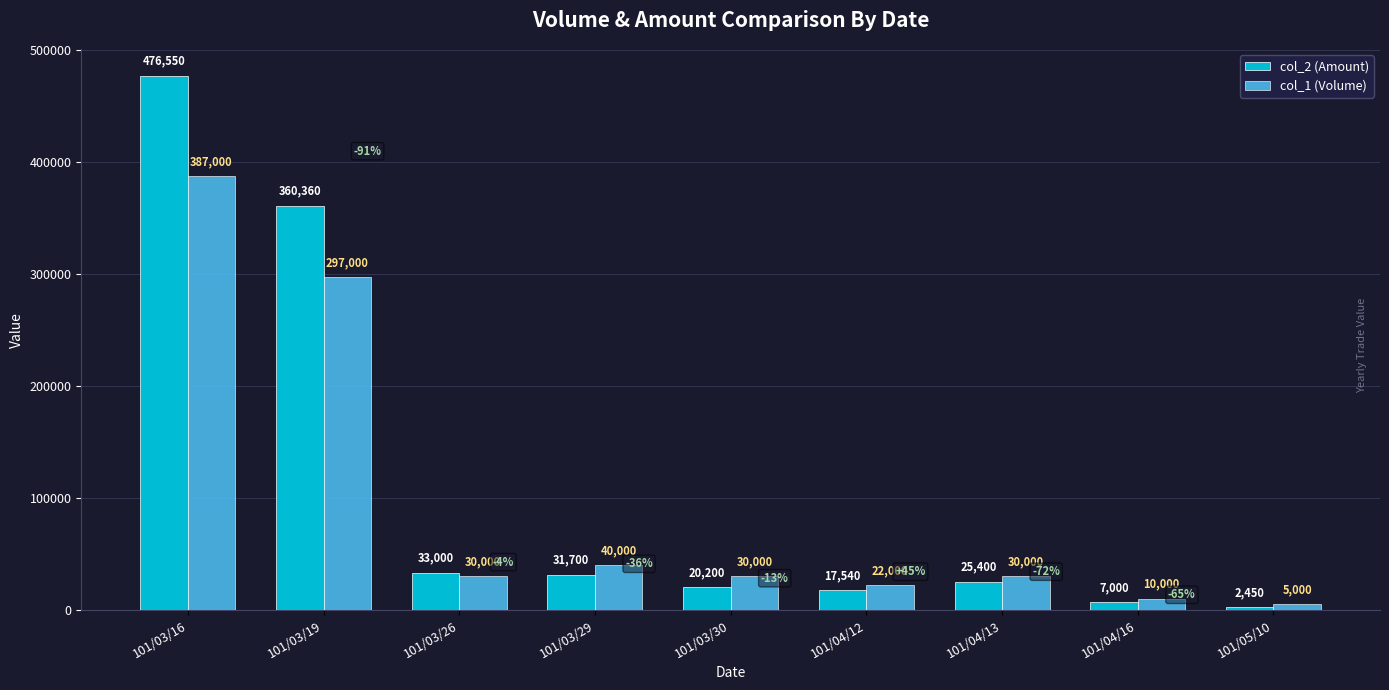

What is the label of the 2nd bar from the right?

101/04/16